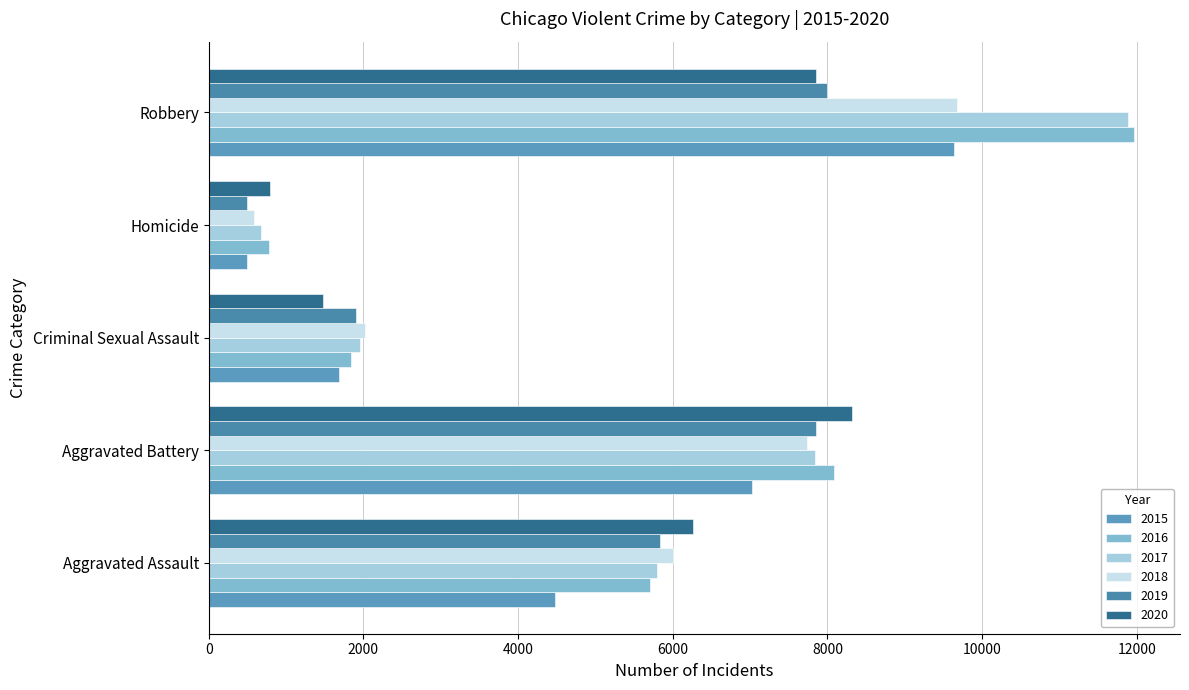

How many data points does each series have?

5